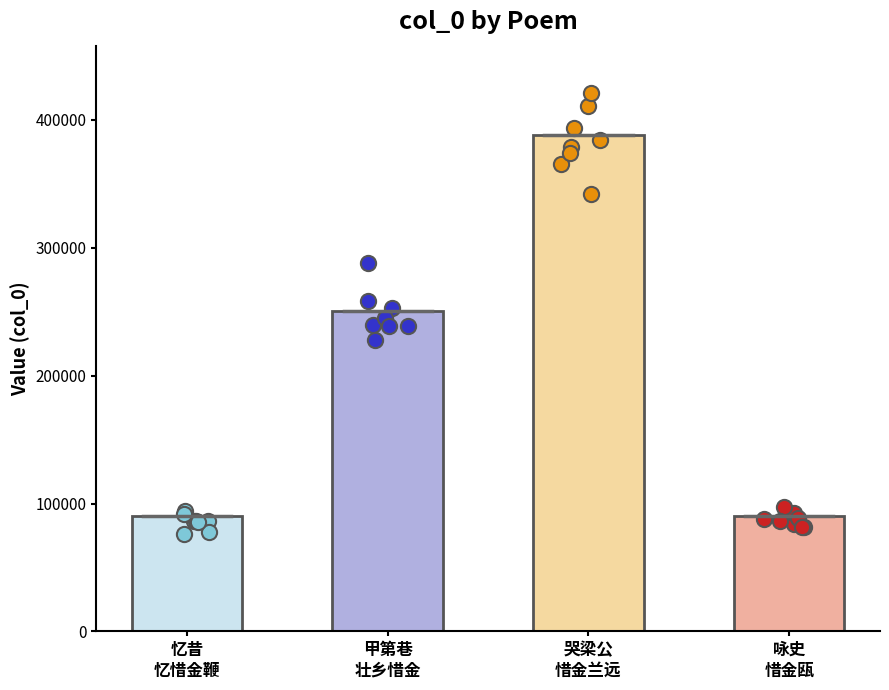

Approximately how many times larger is the value at 咏史
惜金瓯 compared to 忆昔
忆惜金鞭?

1.0